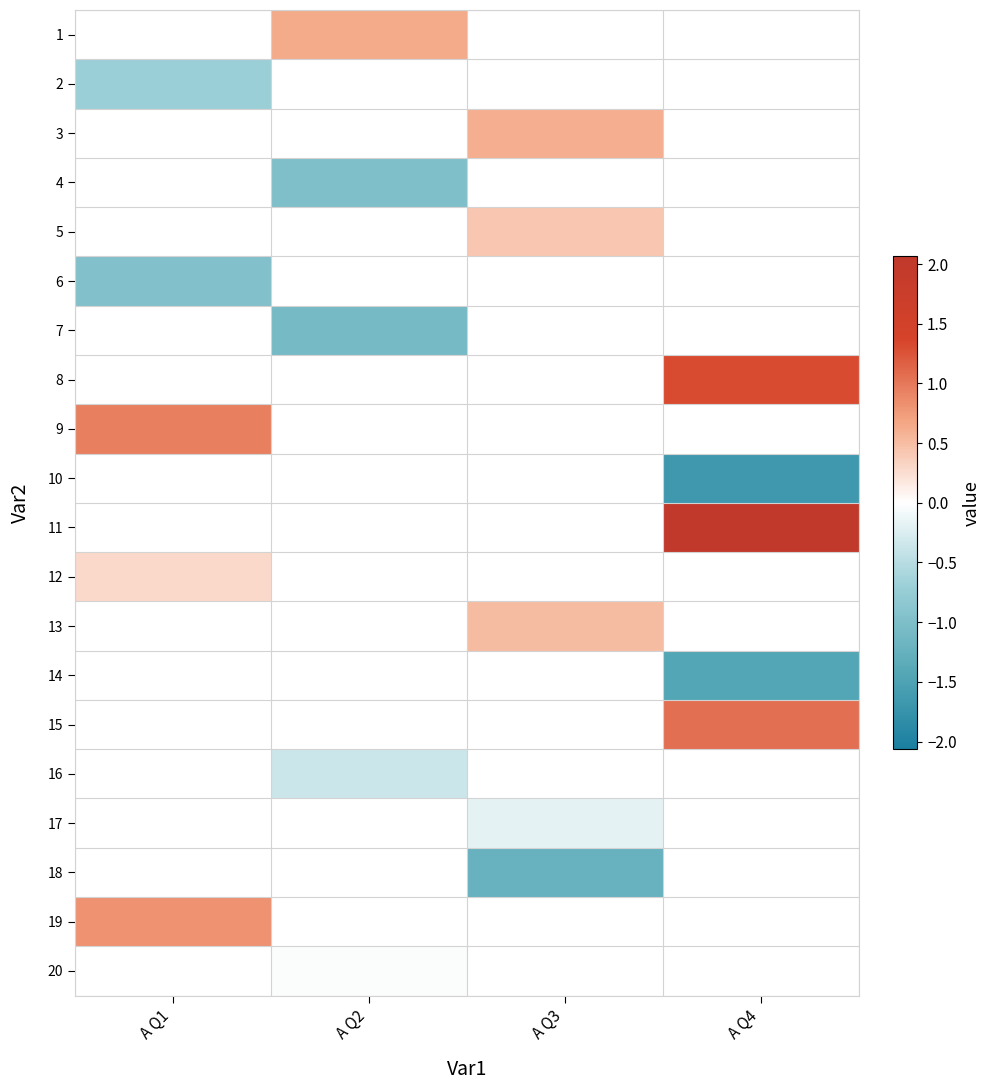

Is the value of 15 at A Q4 greater than the value of 20 at A Q4?

No